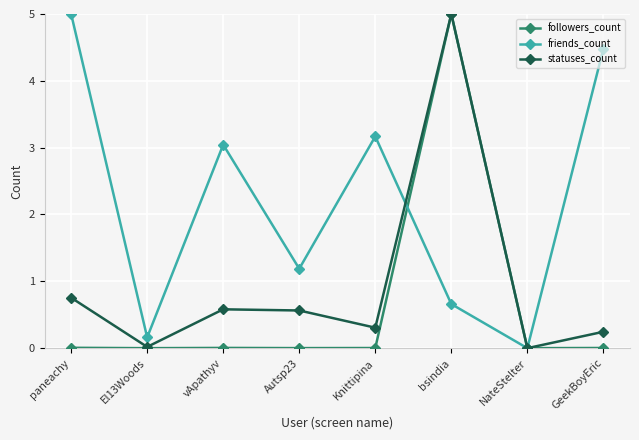

At which label does friends_count reach its peak?

paneachy